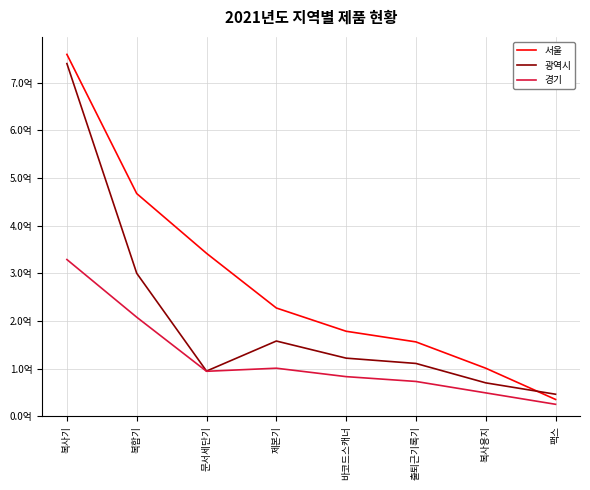

True or false: 서울 and 경기 intersect in this chart.

False